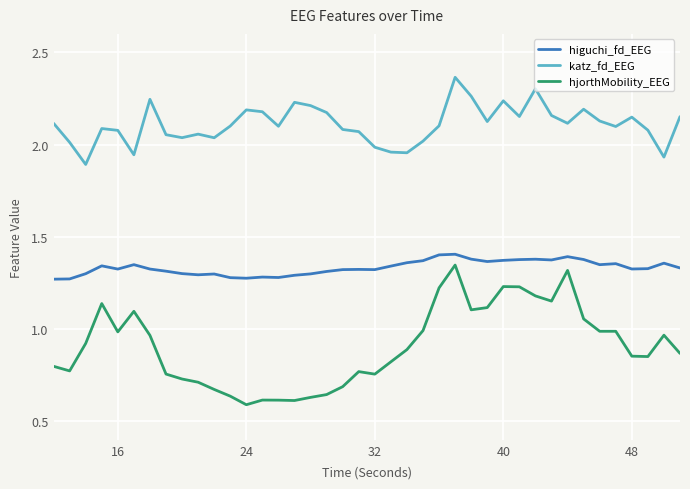

True or false: katz_fd_EEG and higuchi_fd_EEG cross at least once.

False